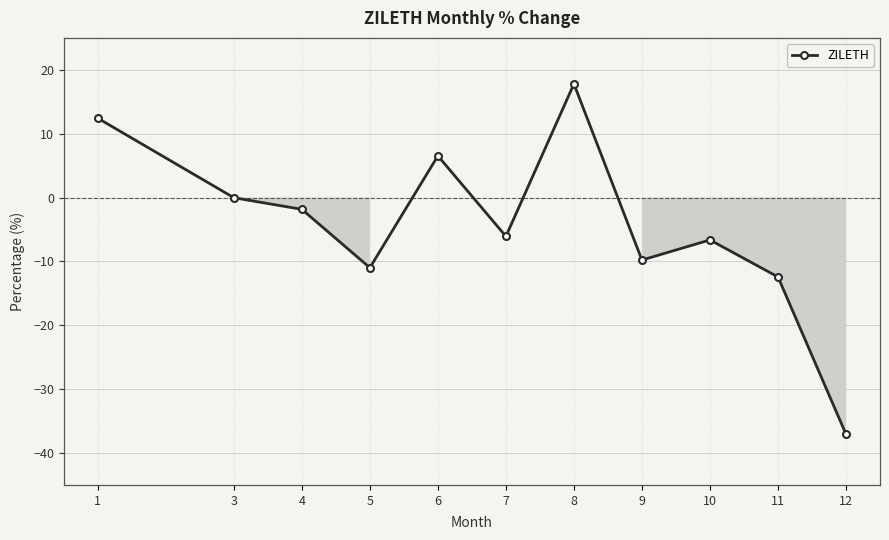

Which has a higher value, 7 or 9?

7